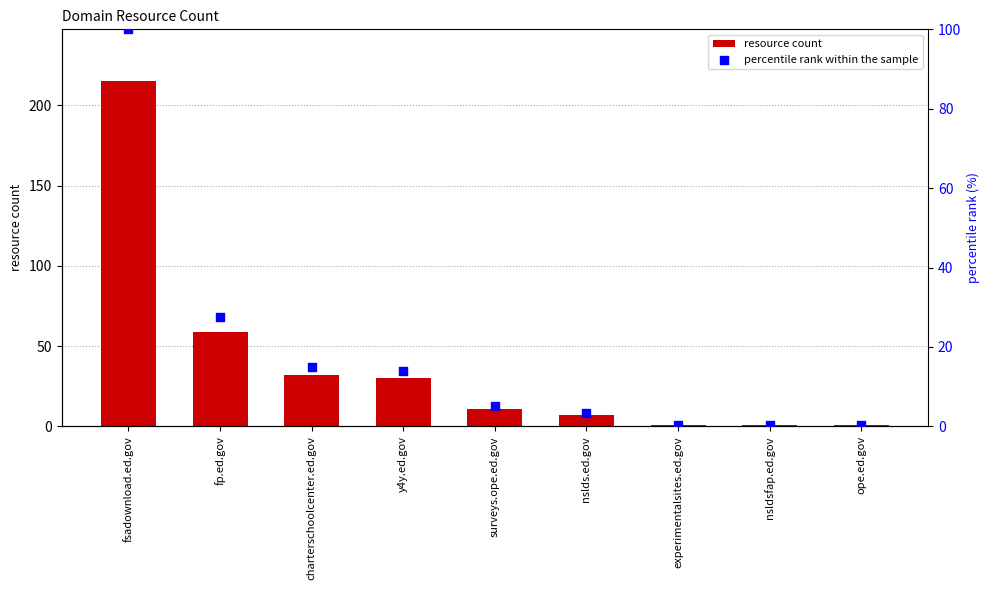

Is the value of percentile rank within the sample at experimentalsites.ed.gov greater than the value of resource count at fsadownload.ed.gov?

No